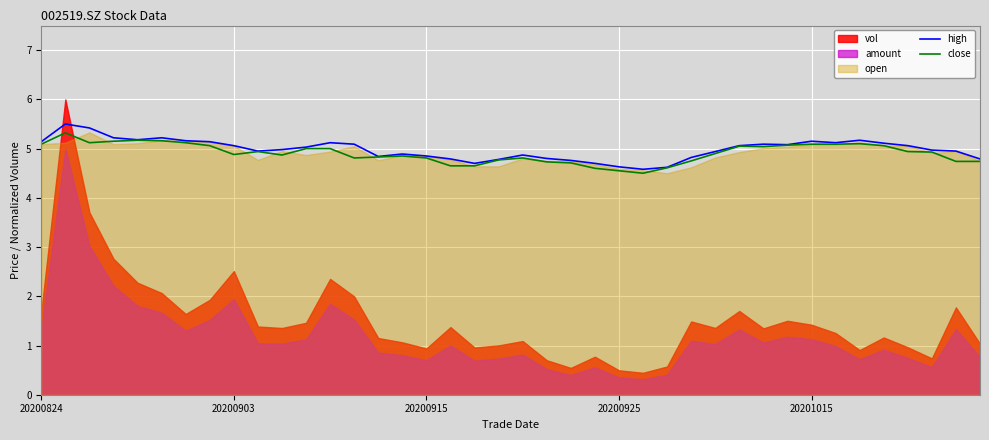

What position from the right is 21?

19